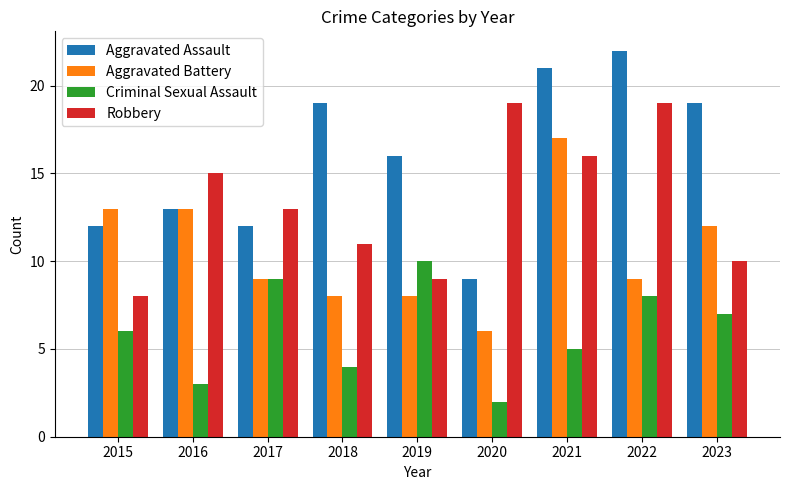

At 2019, list the series in order from smallest to largest.

Aggravated Battery, Robbery, Criminal Sexual Assault, Aggravated Assault